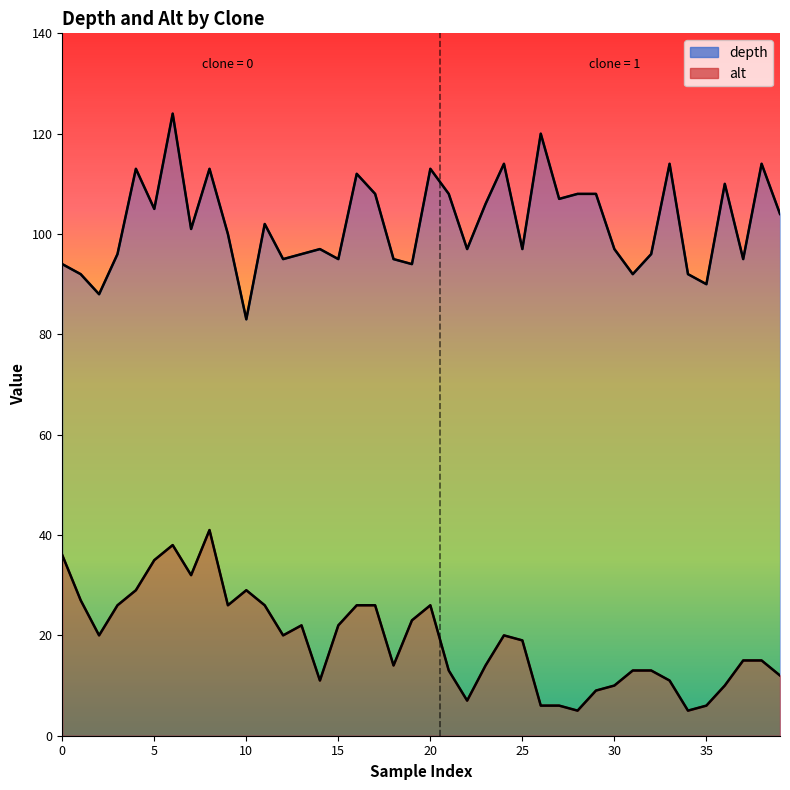

Is the value of alt at 1 greater than the value of depth at 0?

No